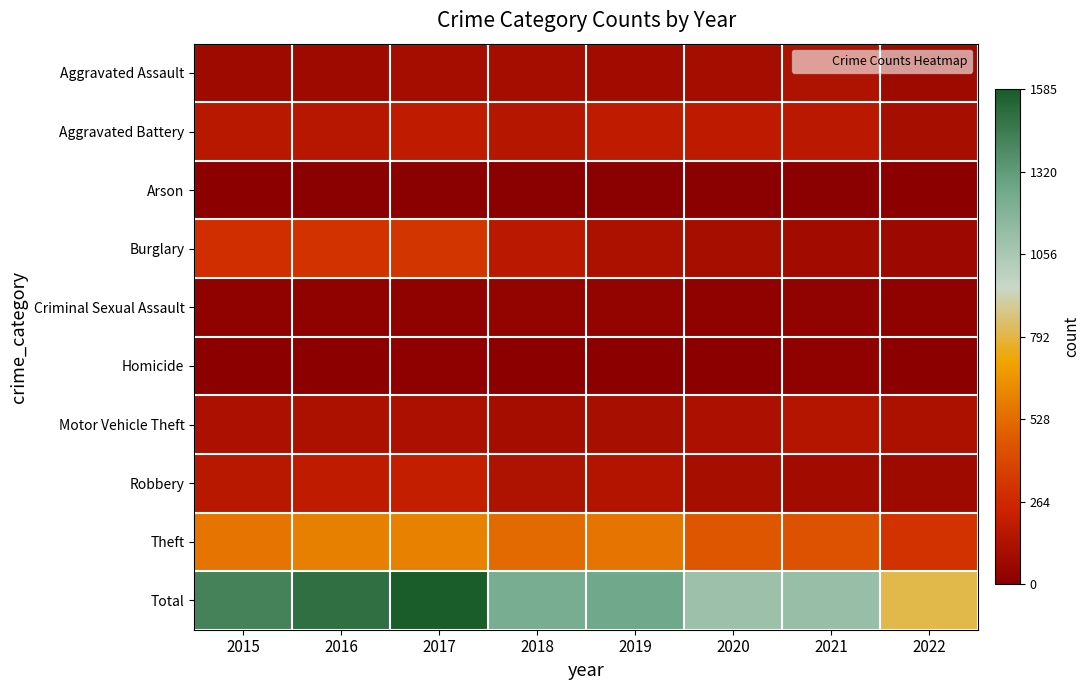

Between 2017 and 2015, which is larger?

2017